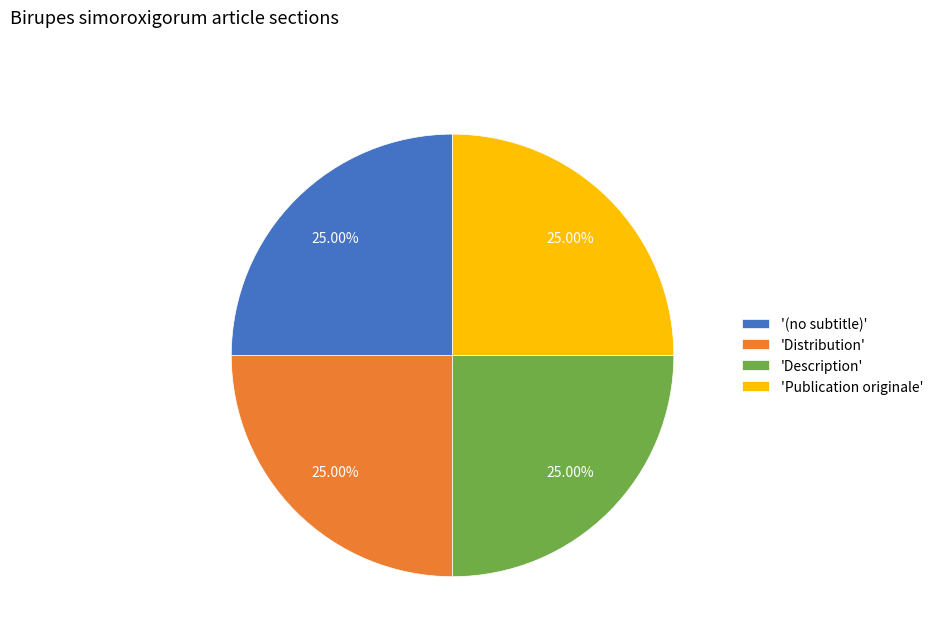

To the nearest percent, what is the average slice percentage?

25%